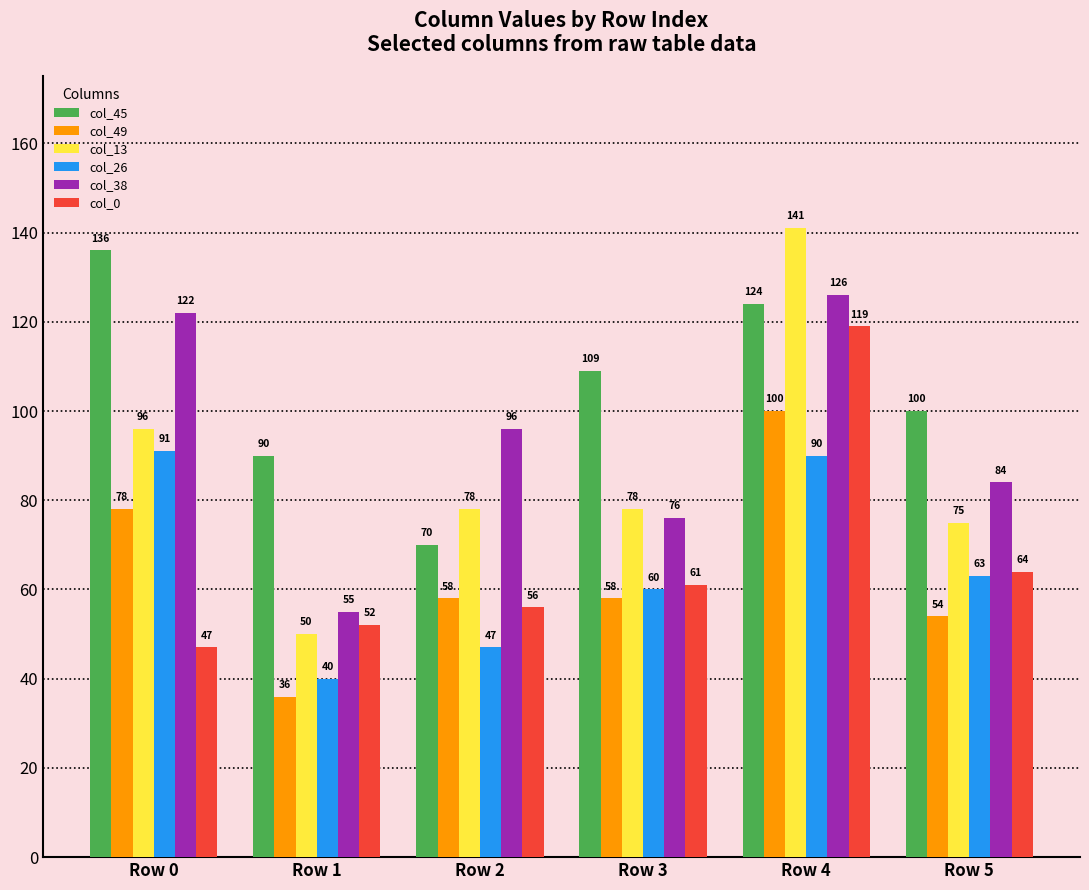

List the series in order of their peak value, lowest first.

col_26, col_49, col_0, col_38, col_45, col_13